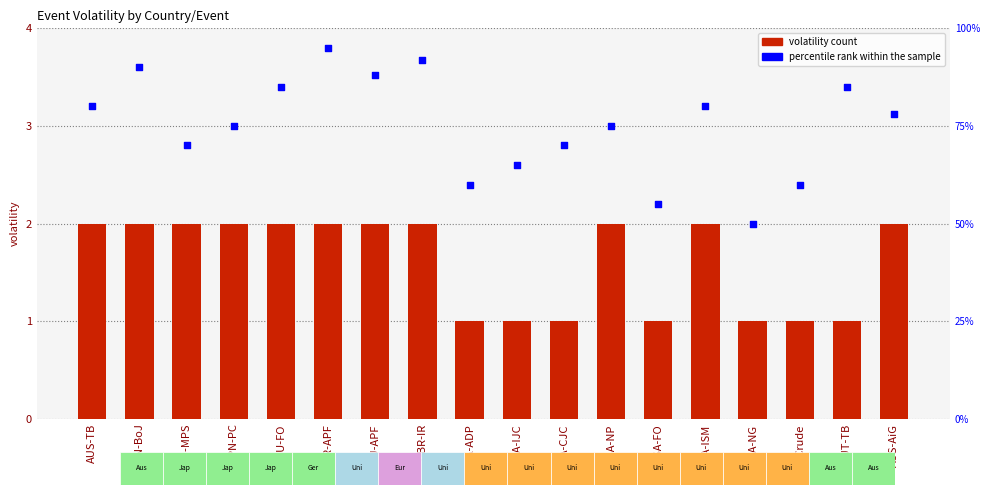

Is the value of volatility at AUT-TB greater than the value of percentile rank within the sample at USA-ADP?

No